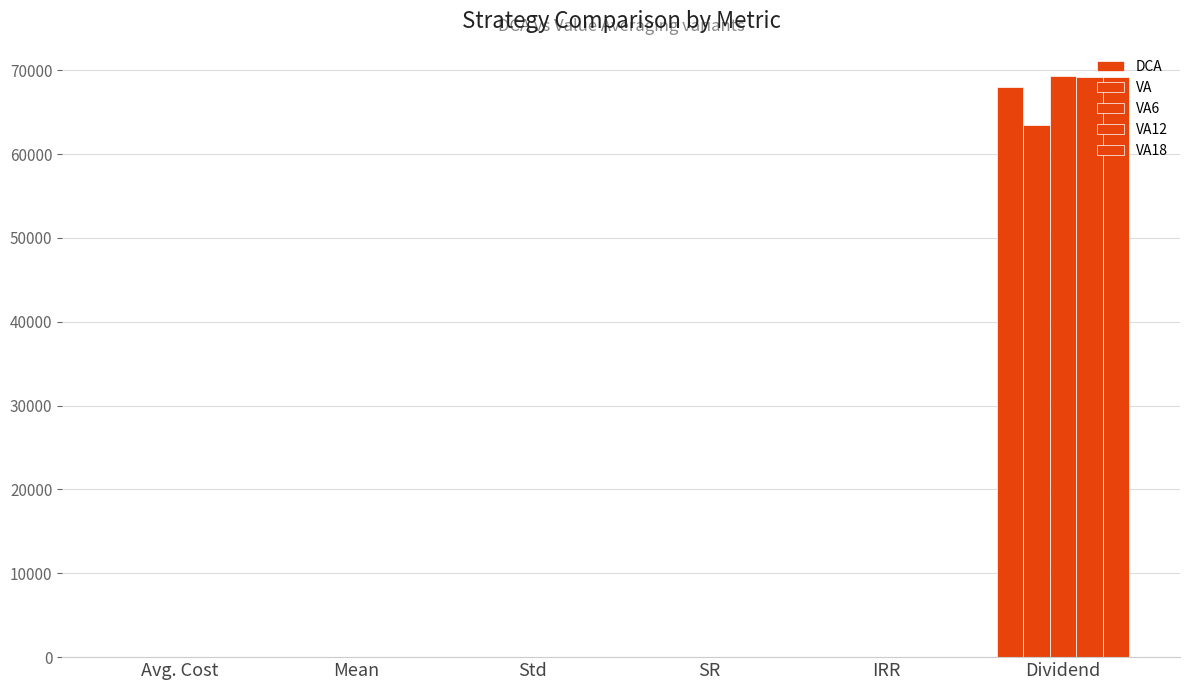

Are the bars grouped side by side (vs. stacked)?

Yes